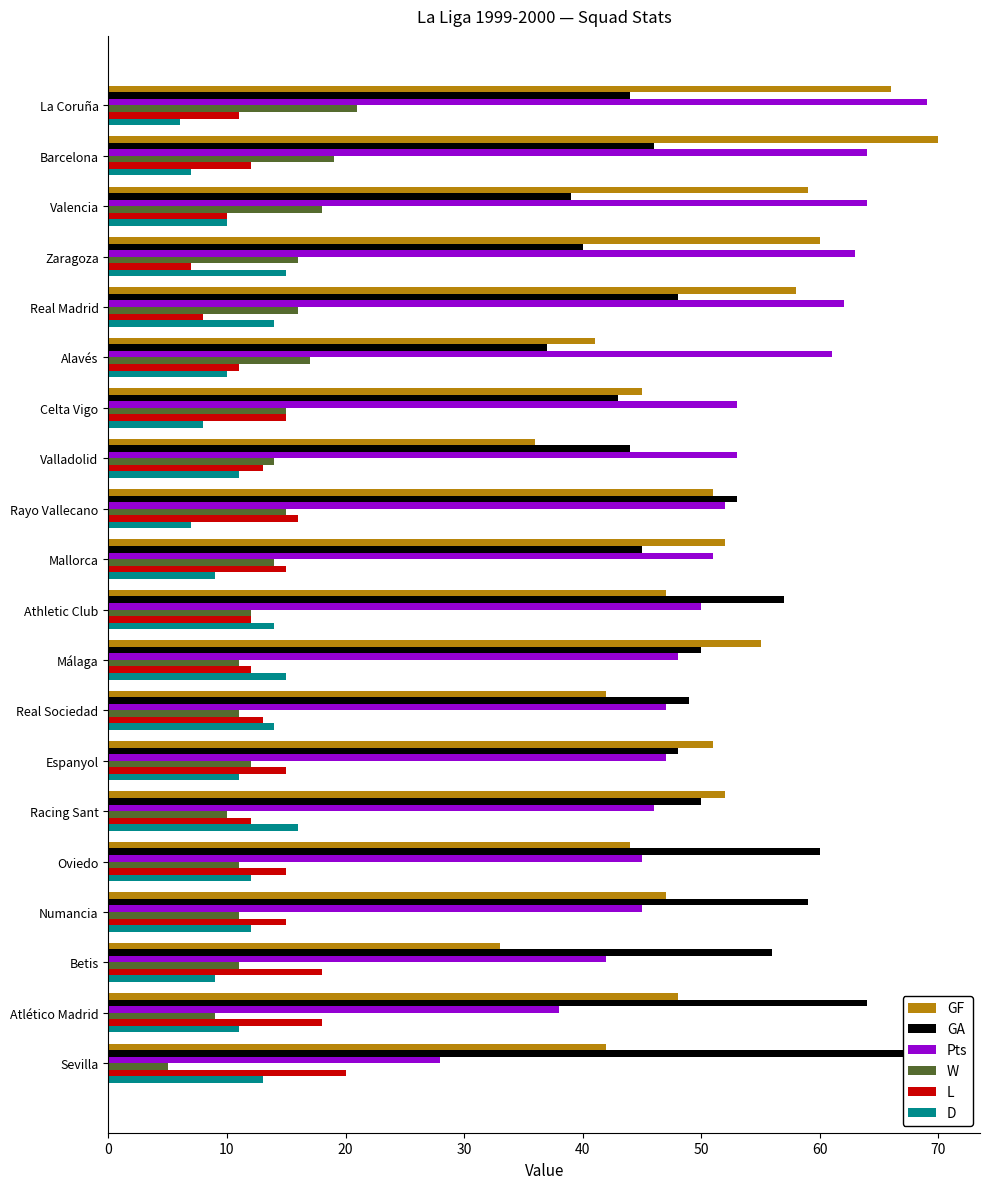

The value of L at Valladolid is 21. True or false?

False